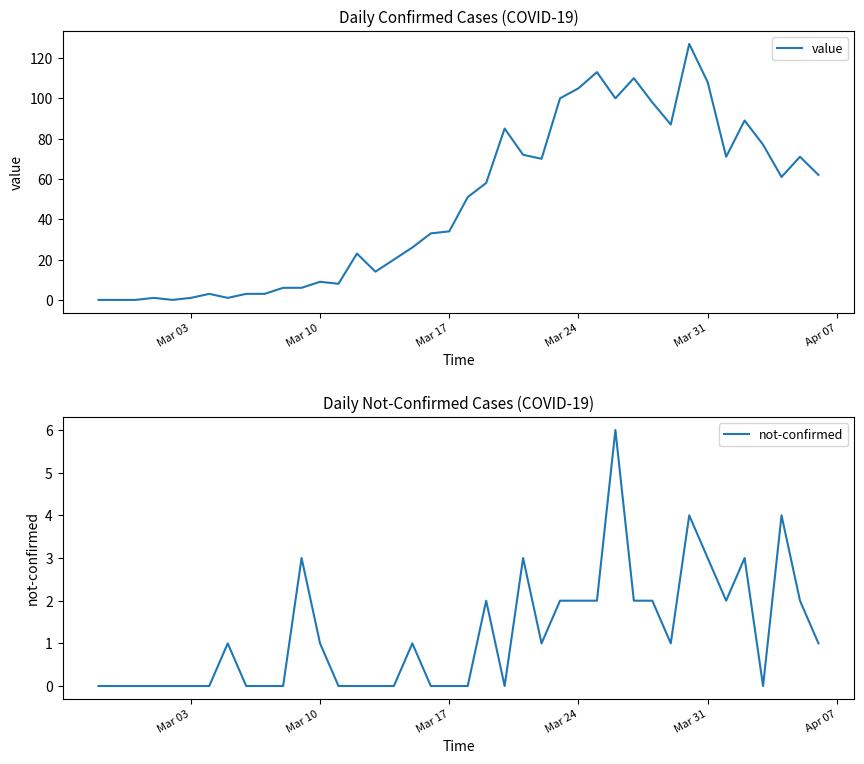

Is this an area chart (filled region under the line)?

No